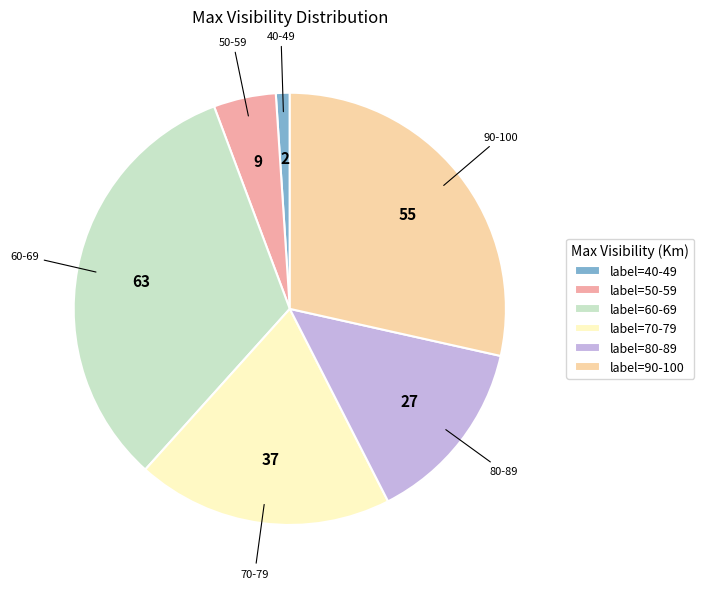

Is 50-59 the majority of the pie?

No